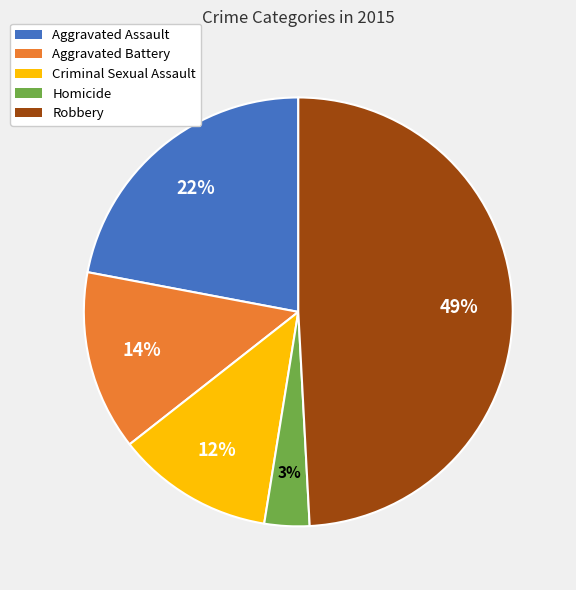

Rank the categories by value from highest to lowest.

Robbery, Aggravated Assault, Aggravated Battery, Criminal Sexual Assault, Homicide